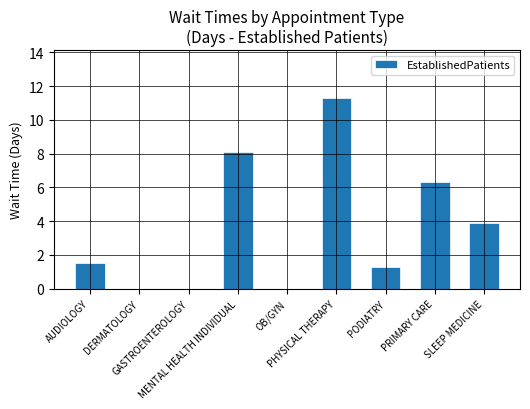

What is the greatest value displayed?

11.3